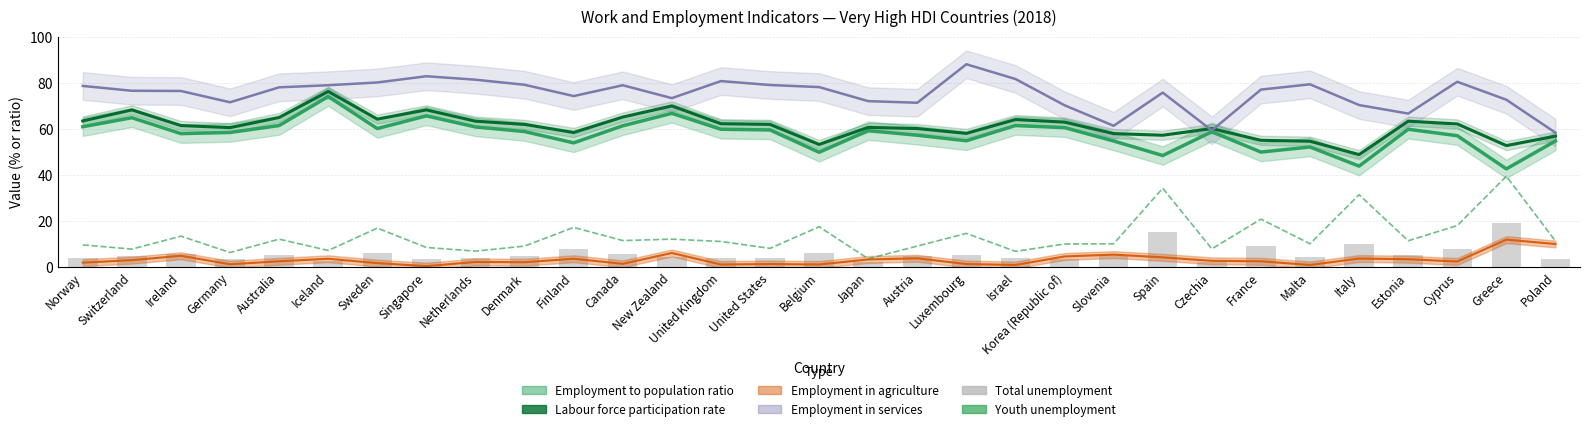

Which has a higher value, Slovenia or Austria?

Austria